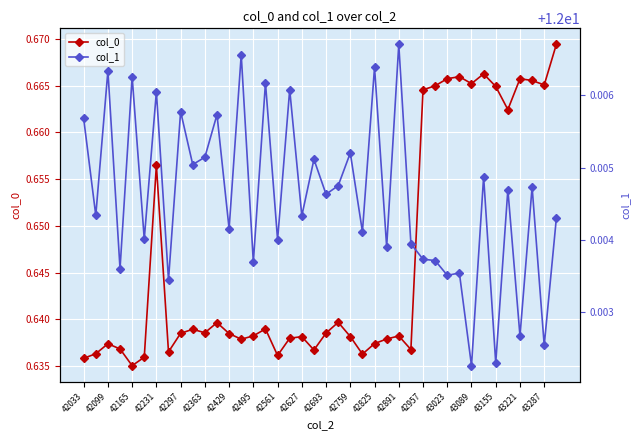

In col_0, how many points are lower than both neighbors (excluding endpoints)?

11